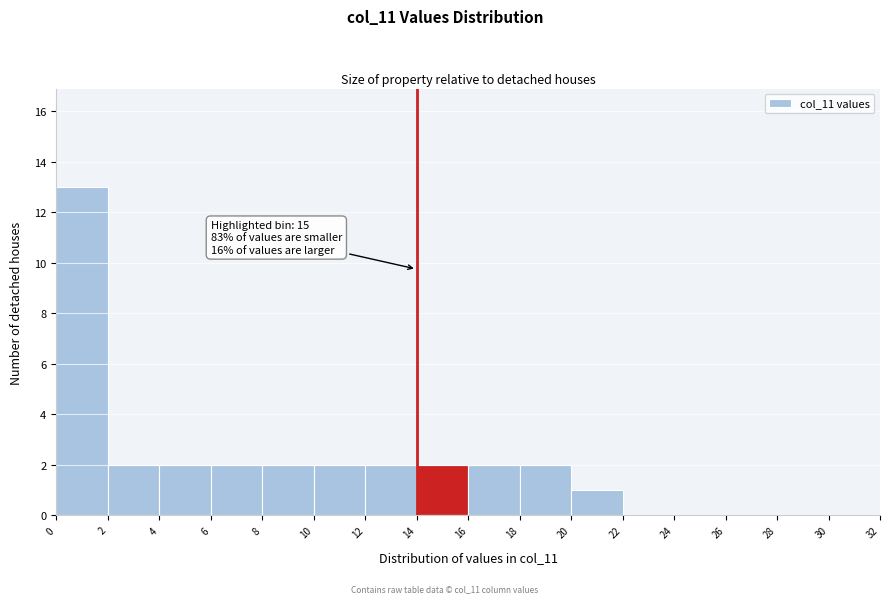

Over which range of the x-axis is the bar tallest?

0 to 2